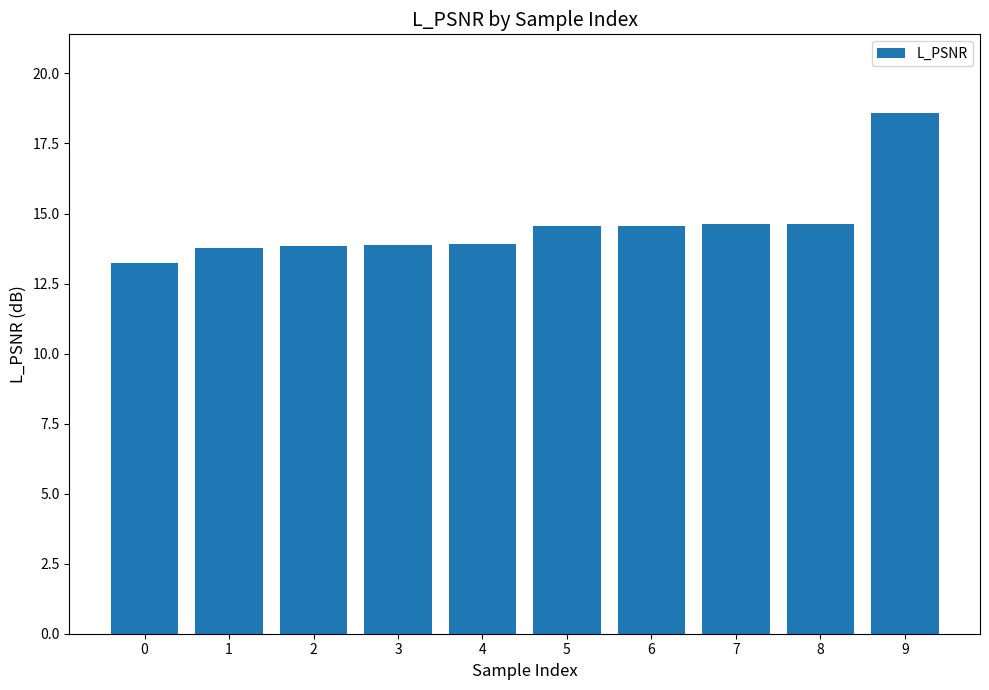

Reading left to right, list all the values displayed in this chart.

0=13.3	1=13.8	2=13.9	3=13.9	4=13.9	5=14.6	6=14.6	7=14.6	8=14.6	9=18.6